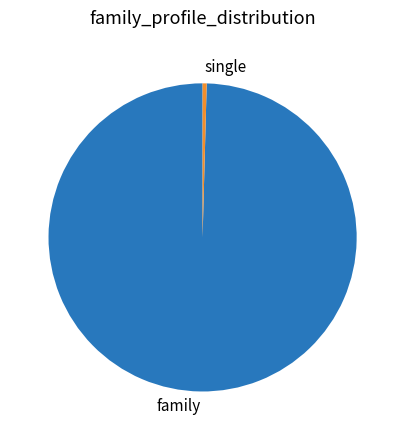

Is it true that single is 13% of the pie?

False